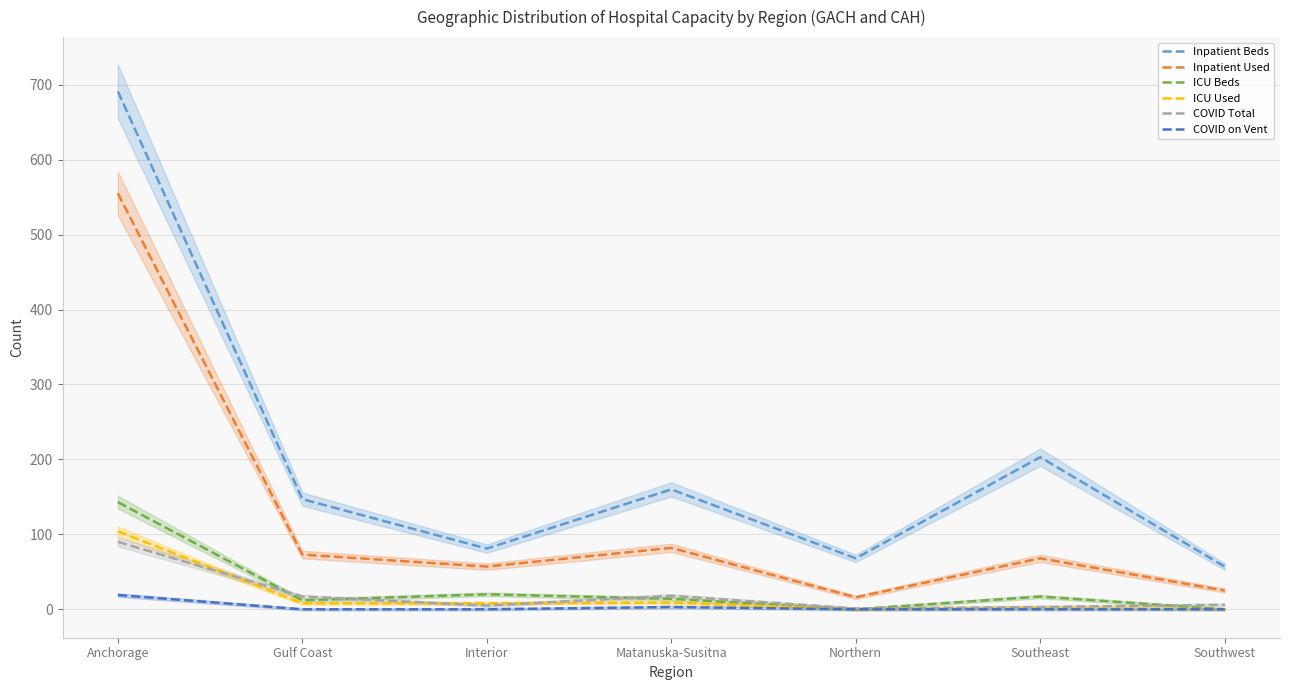

Which series has the largest total across all categories?

Inpatient Beds